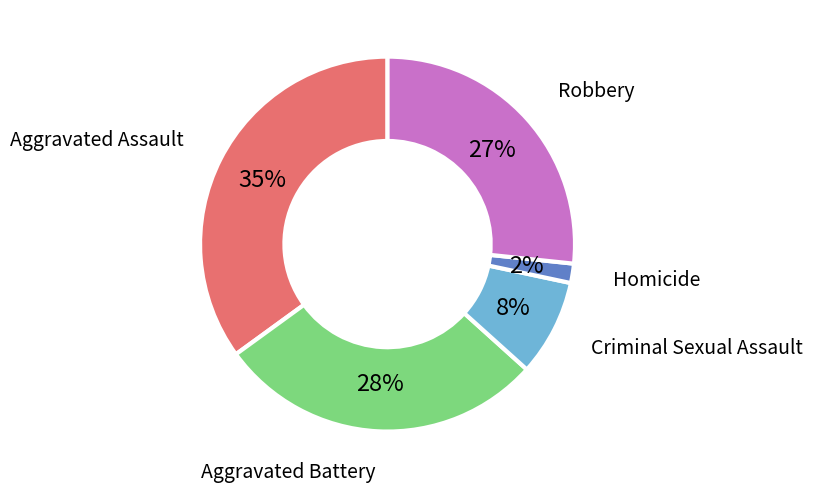

To the nearest percent, what is the difference between the largest and smallest slice percentages?

33%